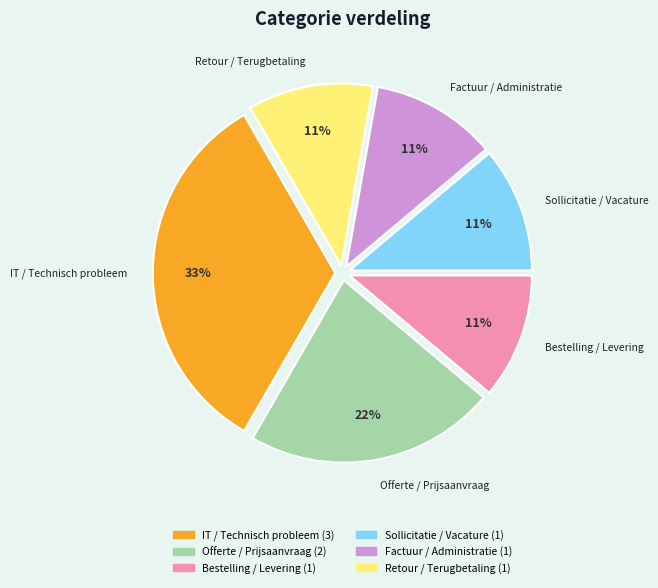

Between IT / Technisch probleem and Bestelling / Levering, which is larger?

IT / Technisch probleem